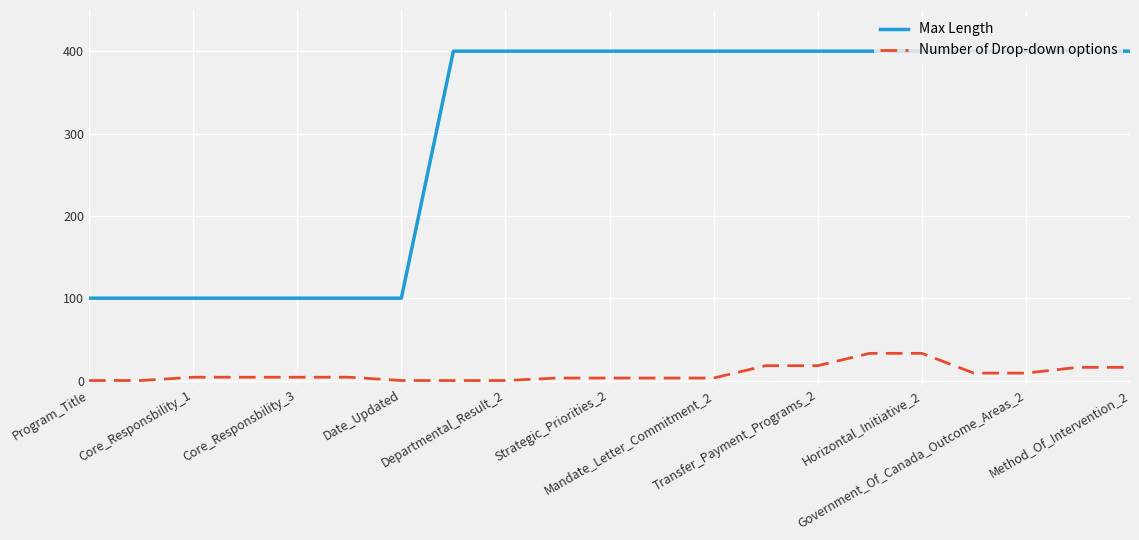

What is the difference between the second highest and minimum values in the Number of Drop-down options series?

33